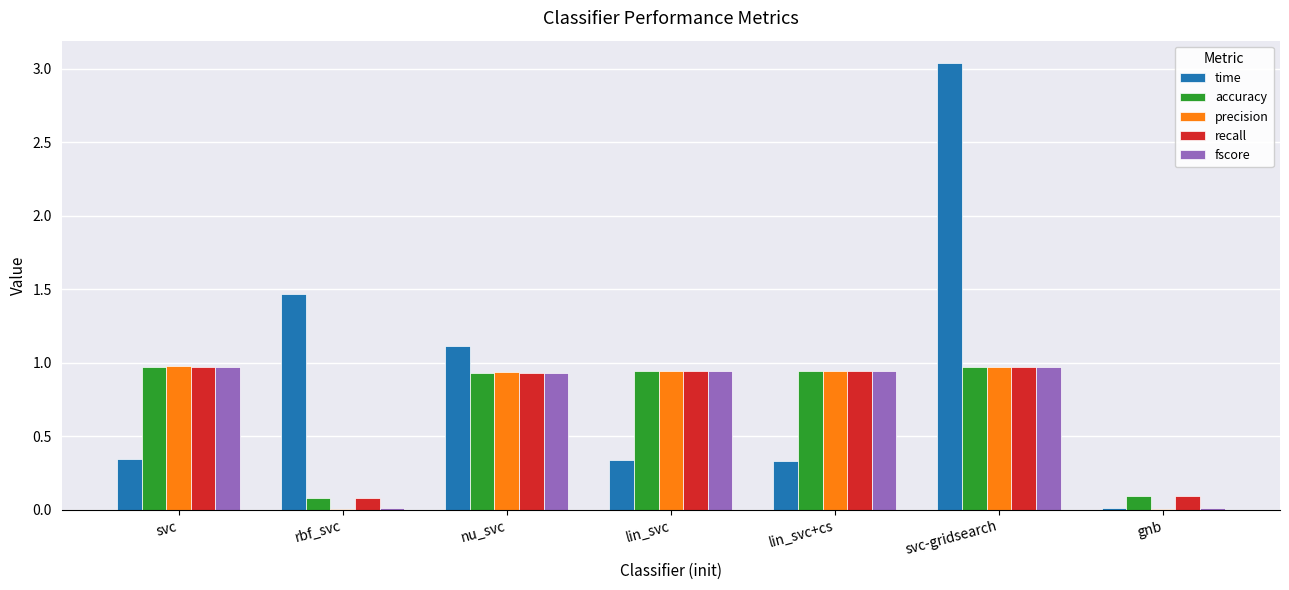

Is the value of time at svc greater than the value of accuracy at lin_svc+cs?

No